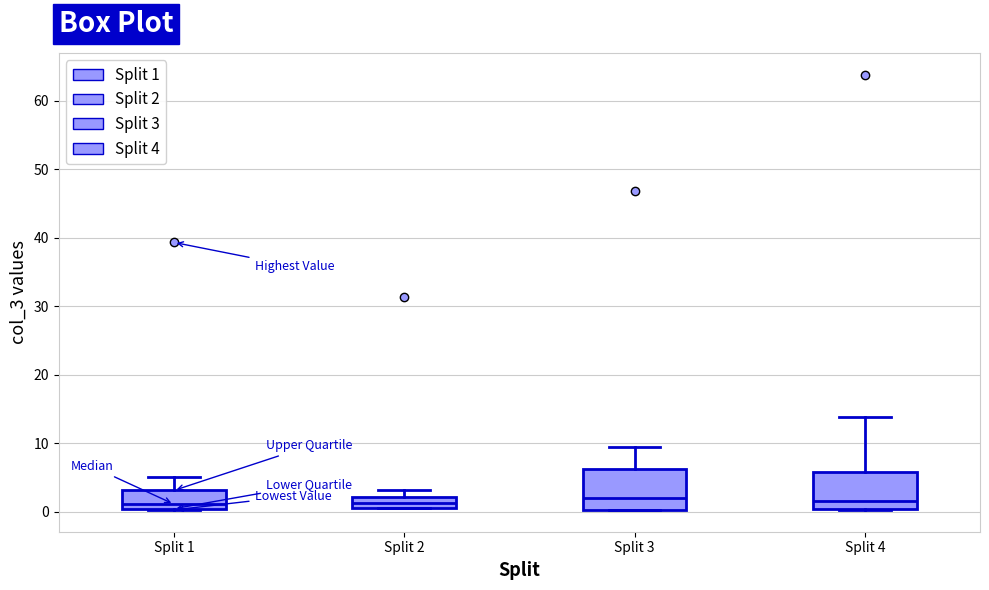

Reading left to right, transcribe this box plot: for each box, give where its median line is, the range the box spans, and where its two whiskers end, as read against the y-axis. The values are not printed on the chart, so give them approximately, as read against the axis.

Split 1: median 1, box 0 to 3, whiskers 0 to 5
Split 2: median 1, box 0 to 2, whiskers 0 to 3
Split 3: median 2, box 0 to 6, whiskers 0 to 9
Split 4: median 2, box 0 to 6, whiskers 0 to 14